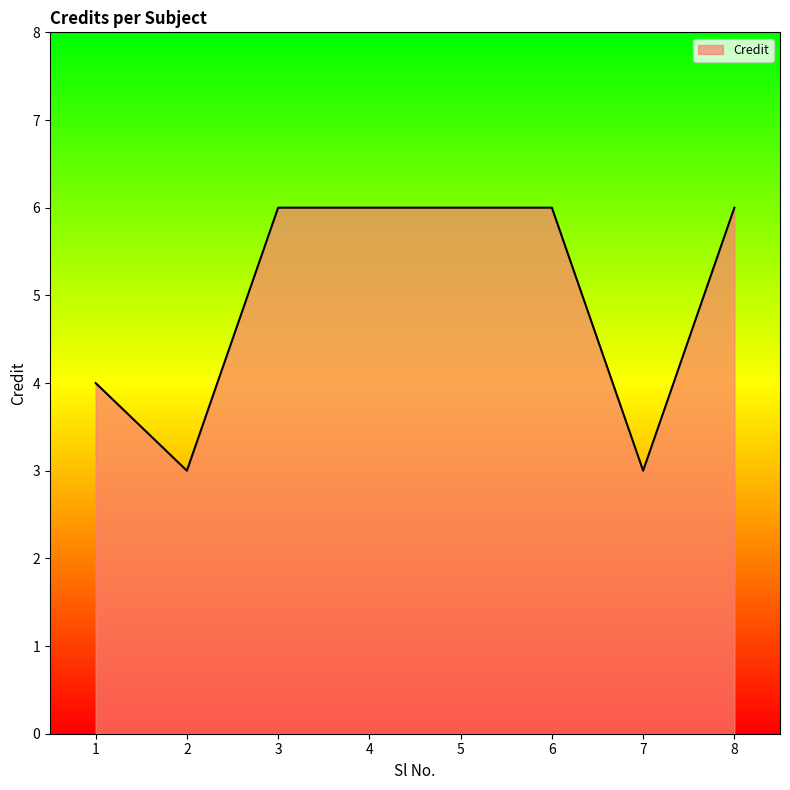

Is it true that the value at 2 is 5?

False